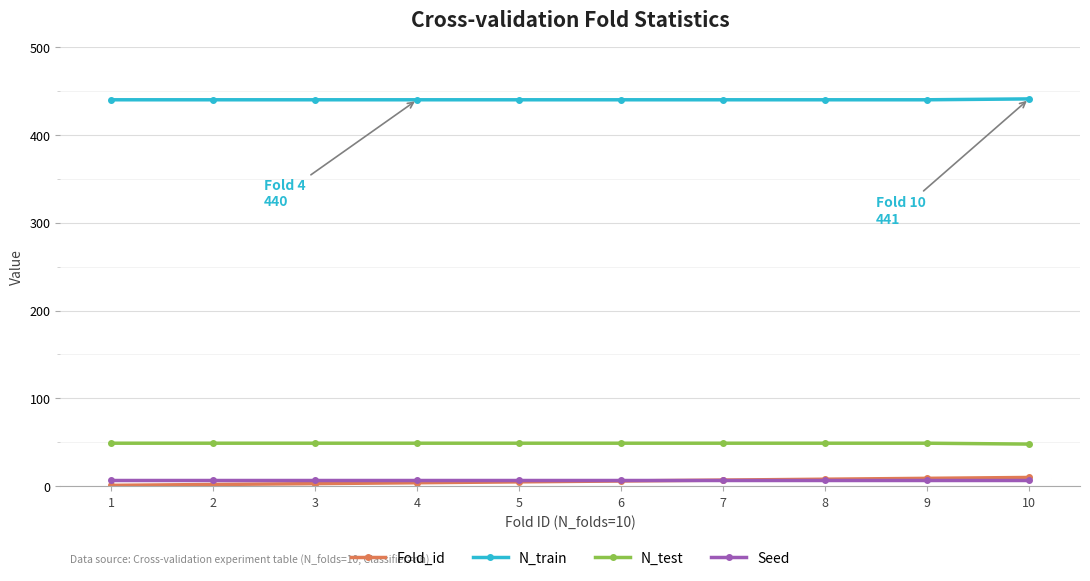

Is the value of Seed at 3 greater than the value of N_train at 8?

No